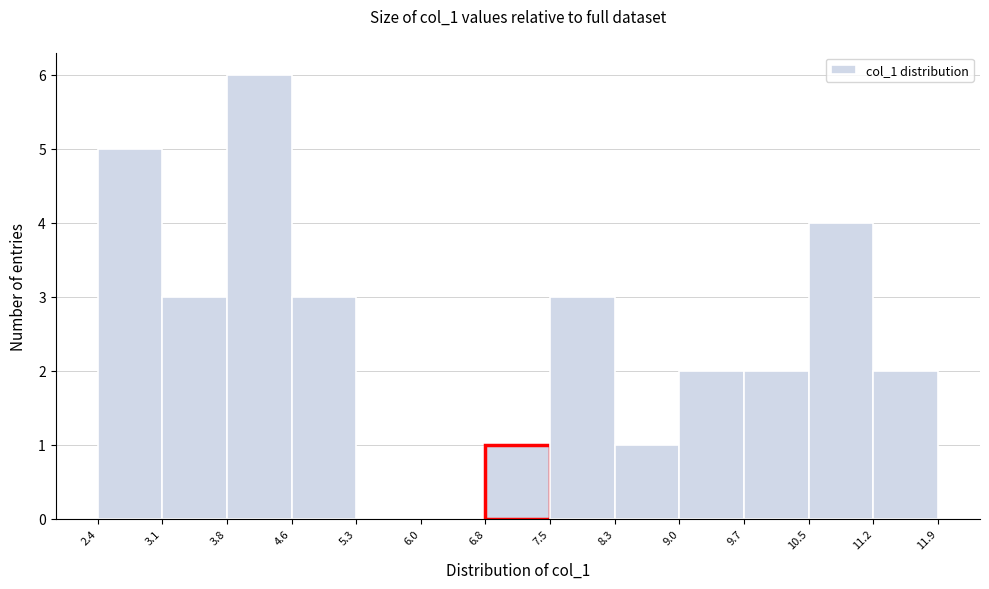

Reading left to right, transcribe this chart: for each bar, give the range it covers on the x-axis and its height. The values are not printed on the chart, so give them approximately, as read against the axis.

2.4 to 3.1: 5
3.1 to 3.8: 3
3.8 to 4.6: 6
4.6 to 5.3: 3
5.3 to 6.0: 0
6.0 to 6.8: 0
6.8 to 7.5: 1
7.5 to 8.3: 3
8.3 to 9.0: 1
9.0 to 9.7: 2
9.7 to 10.5: 2
10.5 to 11.2: 4
11.2 to 11.9: 2